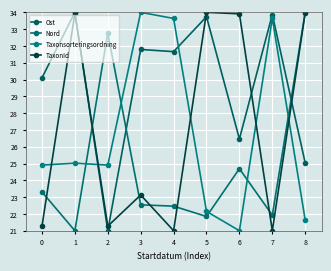

What is the smallest value displayed?

21.0